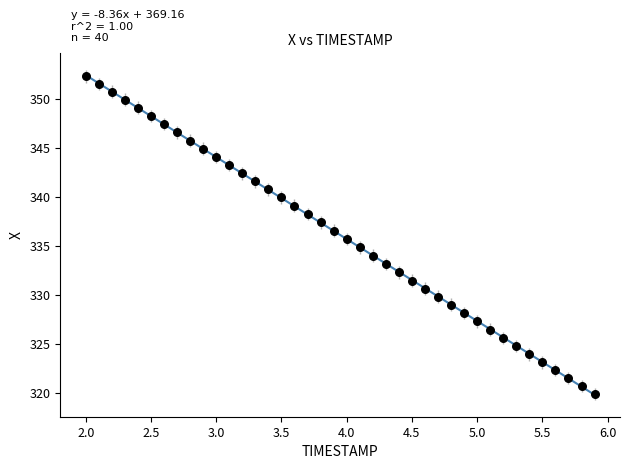

What is the range of X values (max minus min)?

3.9